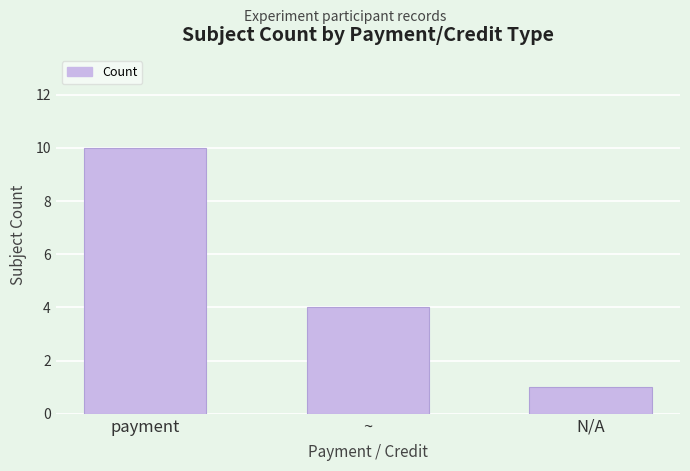

What is the value of the 3rd bar from the left?

1